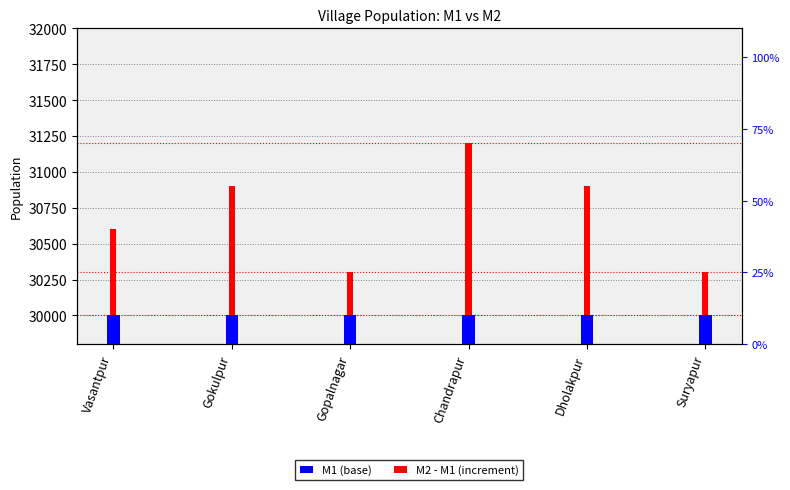

Is it true that M1 (base) equals 43613 at Gokulpur?

False